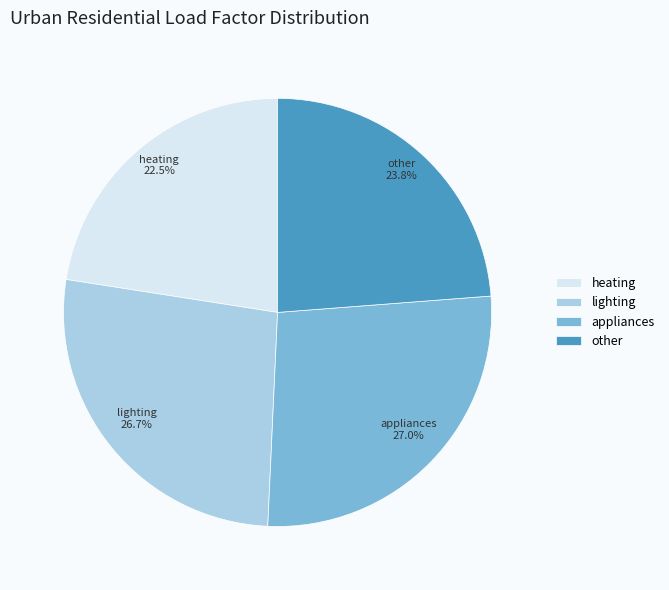

Is there a majority slice in this chart?

No